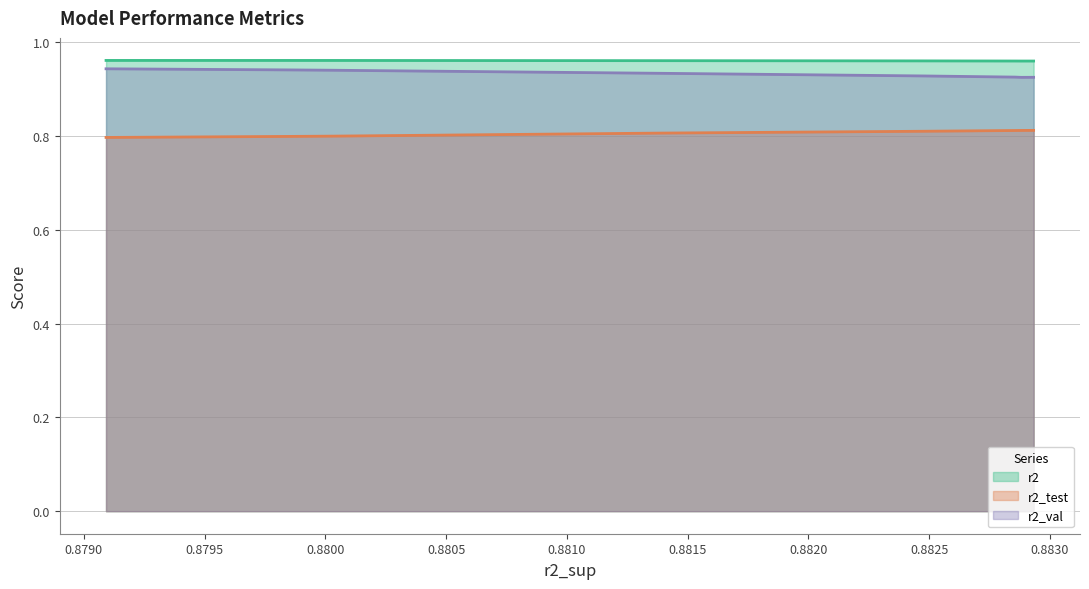

True or false: r2_test and r2 cross at least once.

False